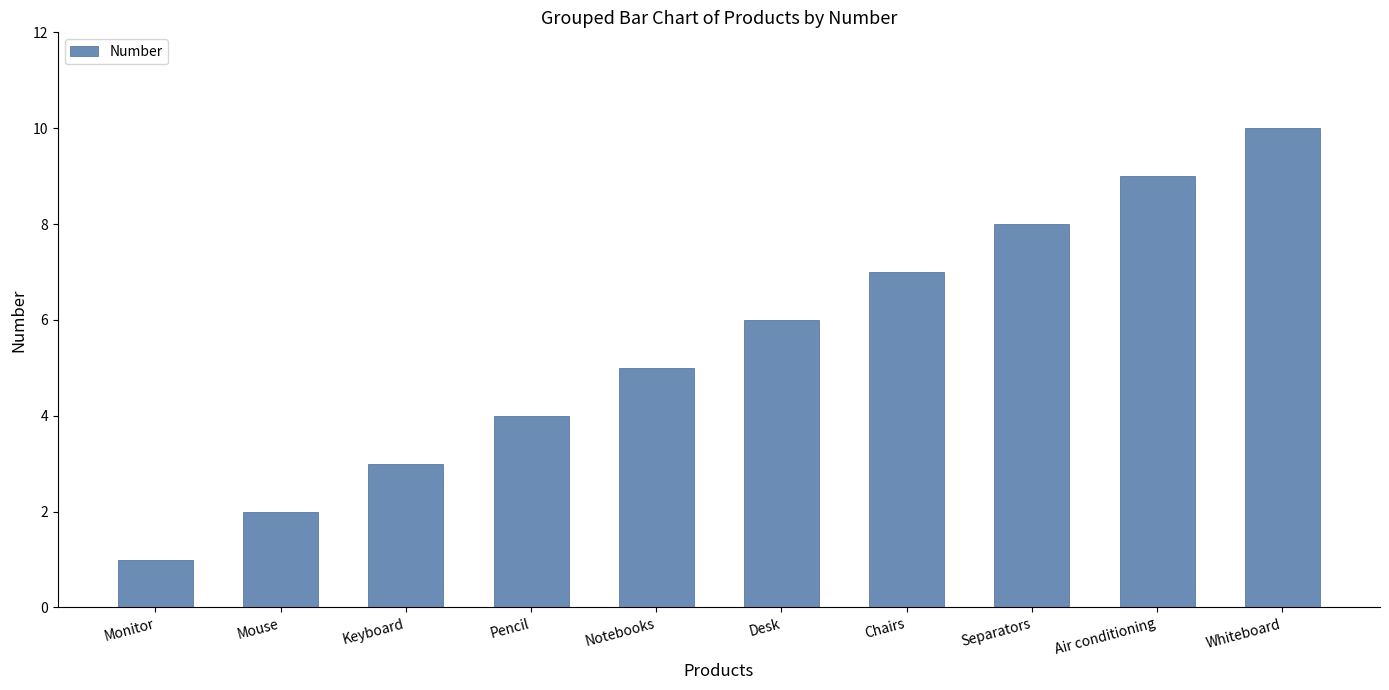

List the labels in order of value, largest first.

Whiteboard, Air conditioning, Separators, Chairs, Desk, Notebooks, Pencil, Keyboard, Mouse, Monitor